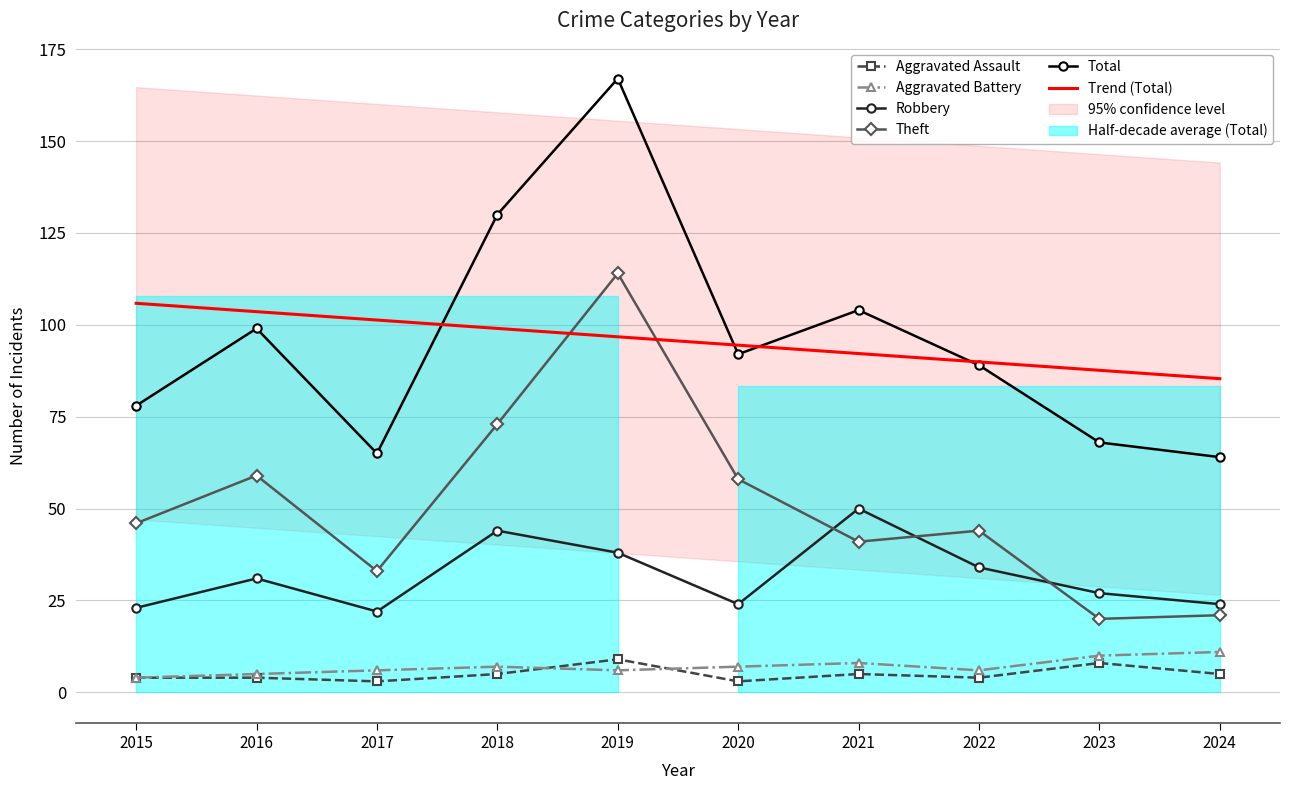

The Robbery series shows 56.0 at 2022. True or false?

False